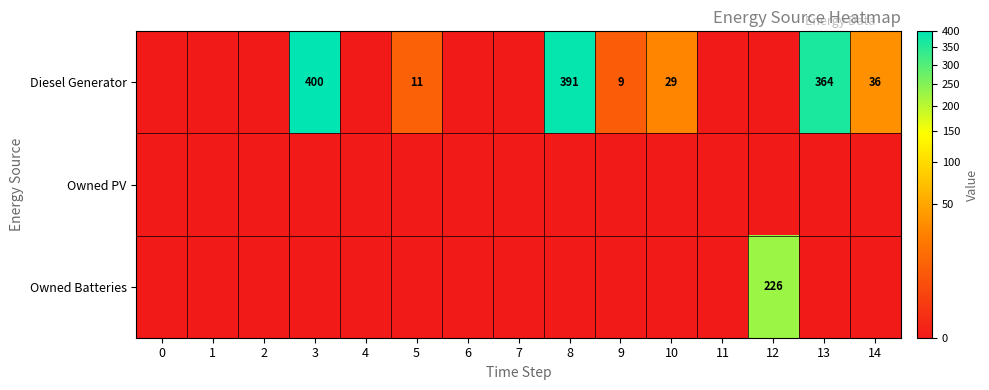

The value of Diesel Generator at 14 is 36. True or false?

True